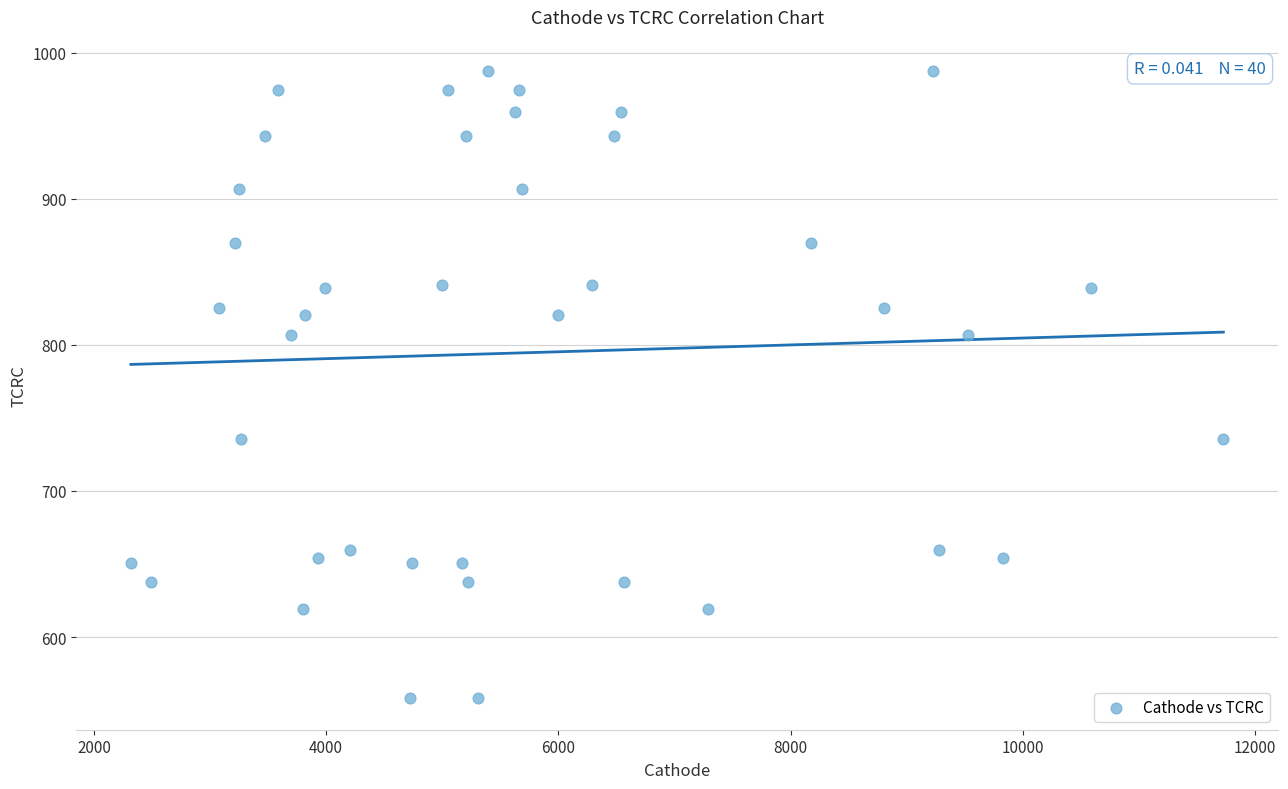

What is the range of X values (max minus min)?

9408.7